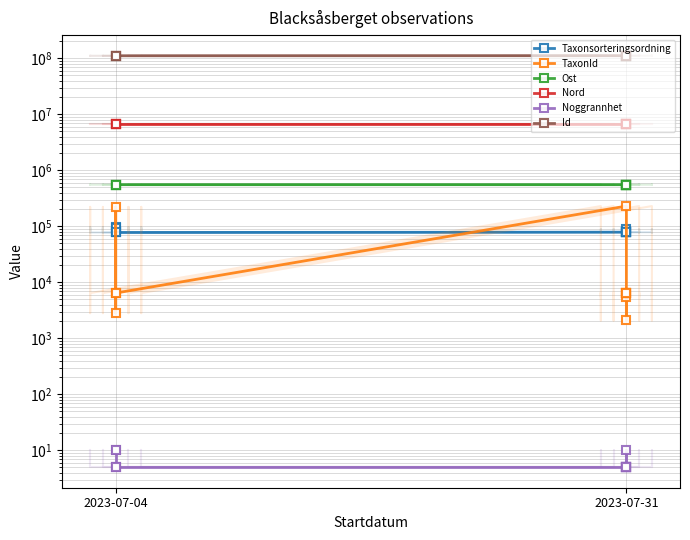

The Taxonsorteringsordning series shows 78536 at 5. True or false?

True